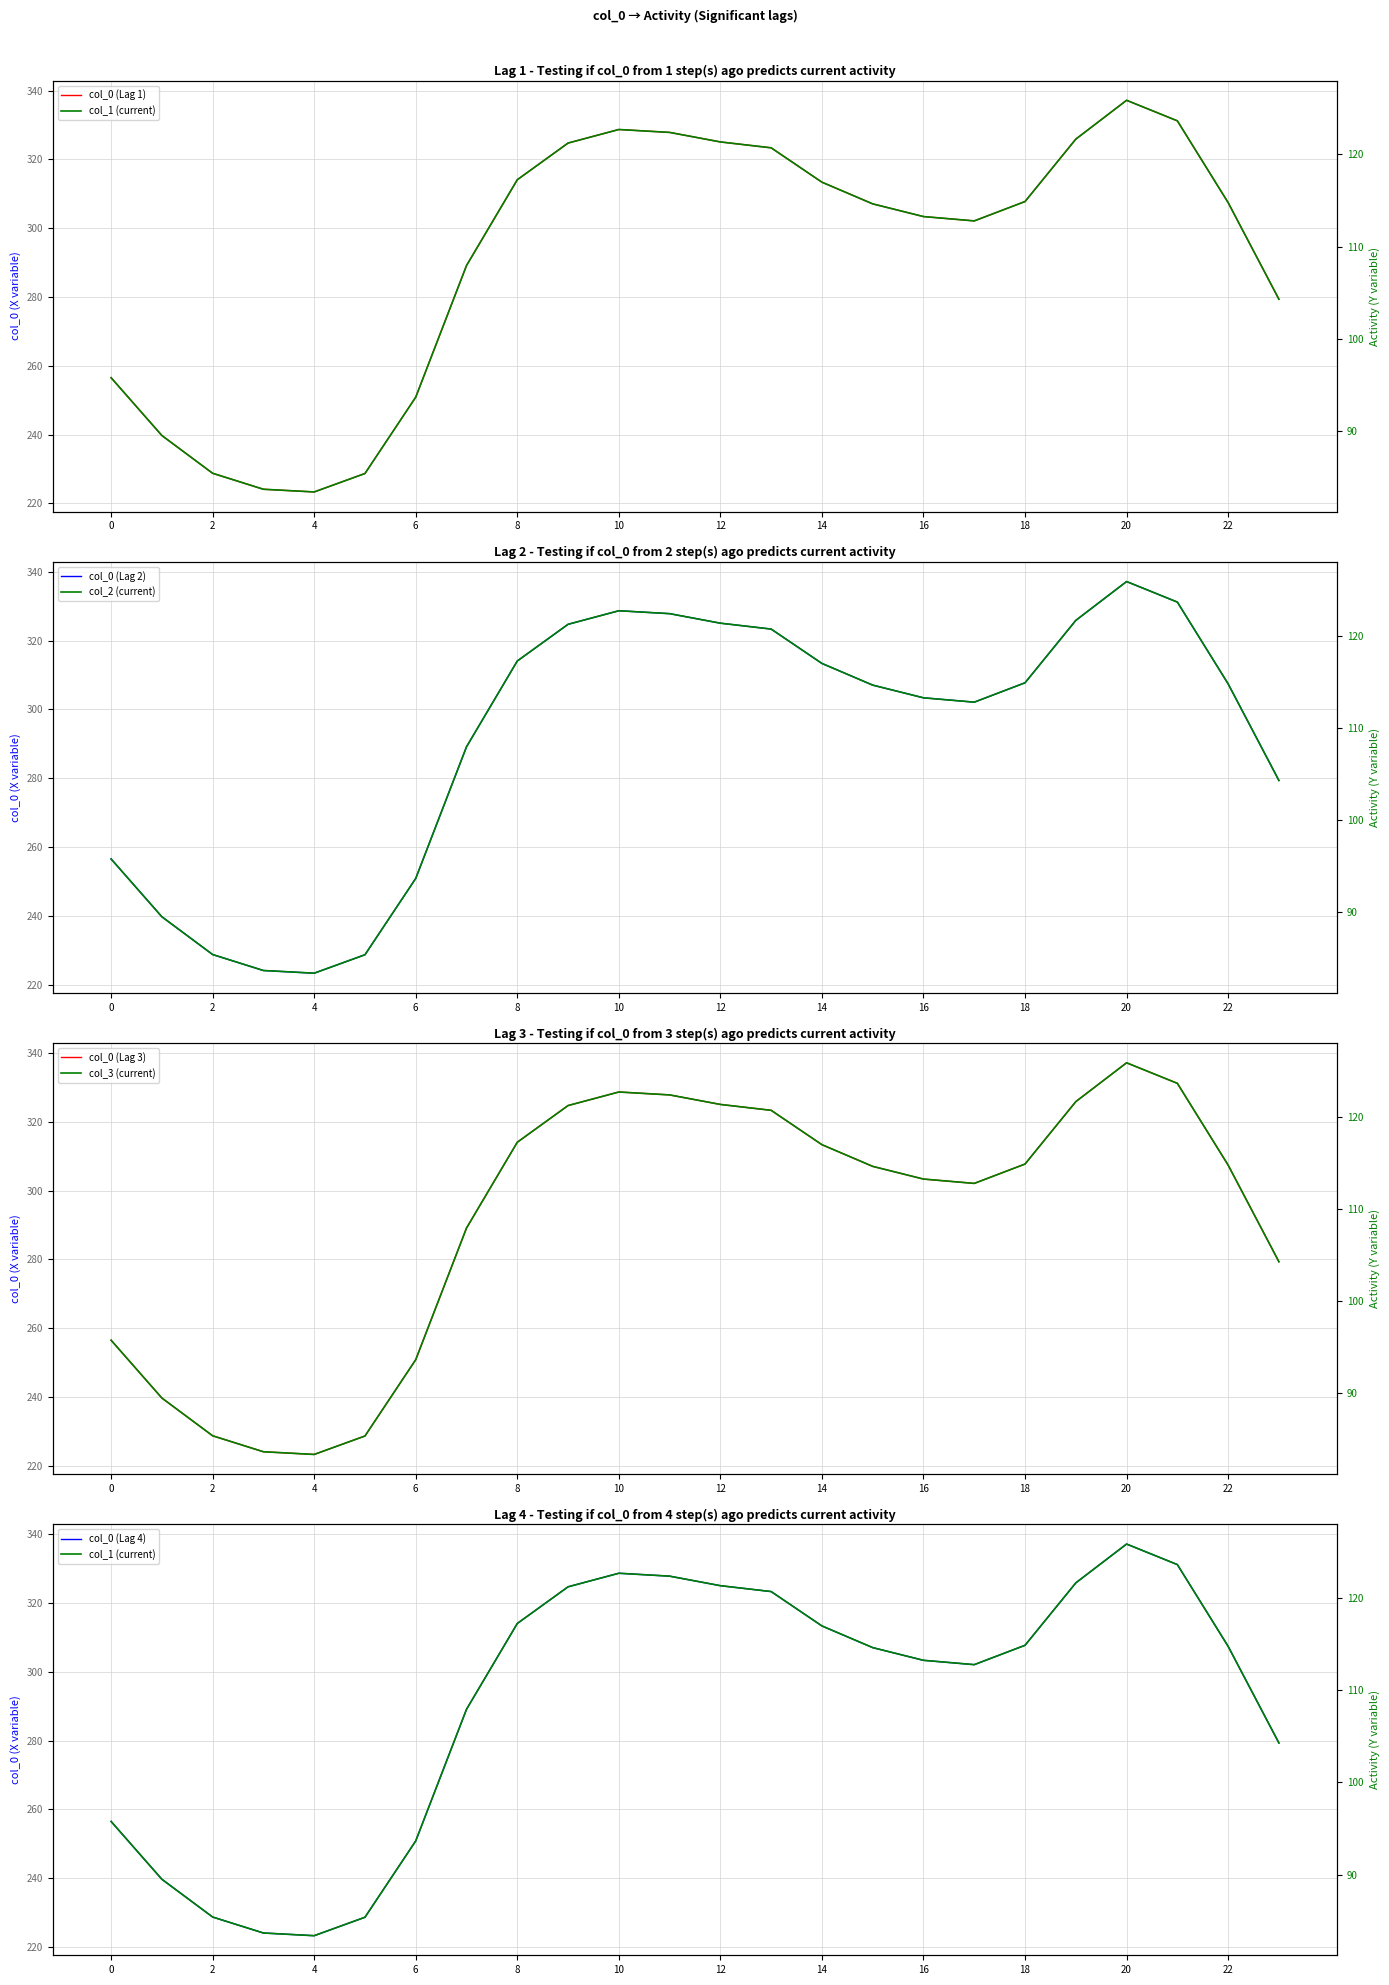

Which has a higher value, 22 or 5?

22